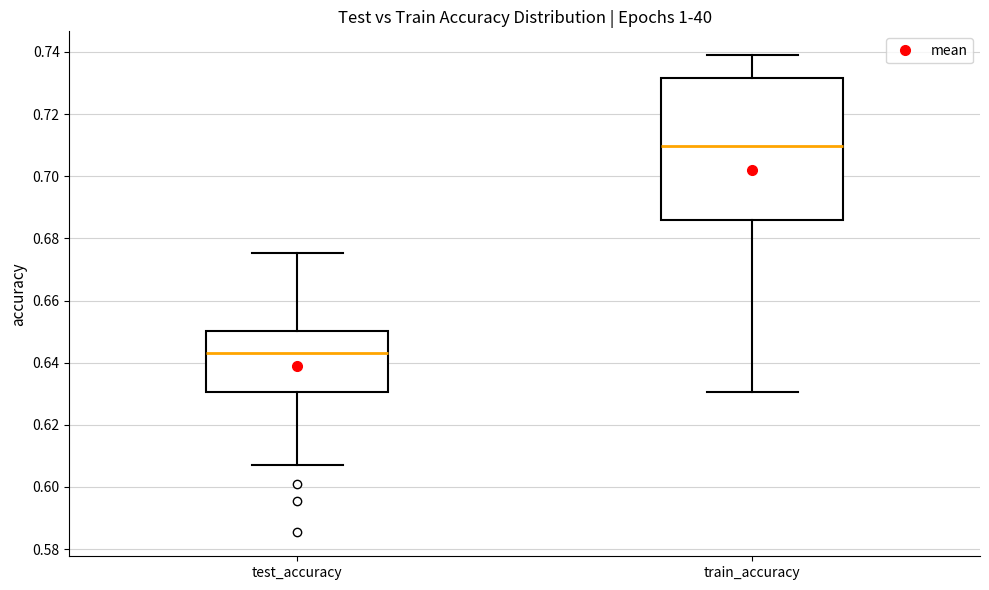

Where is the upper edge of the box for test_accuracy on the y-axis? The values are not printed on the chart, so give them approximately, as read against the axis.

0.650